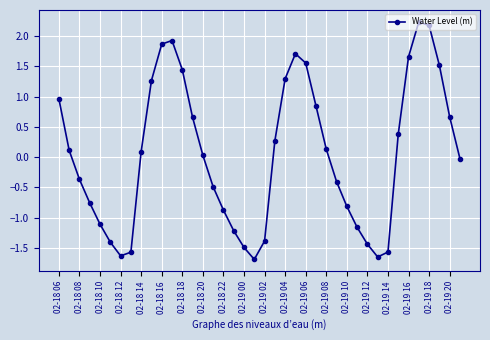

What is the sum of all values?

1.8